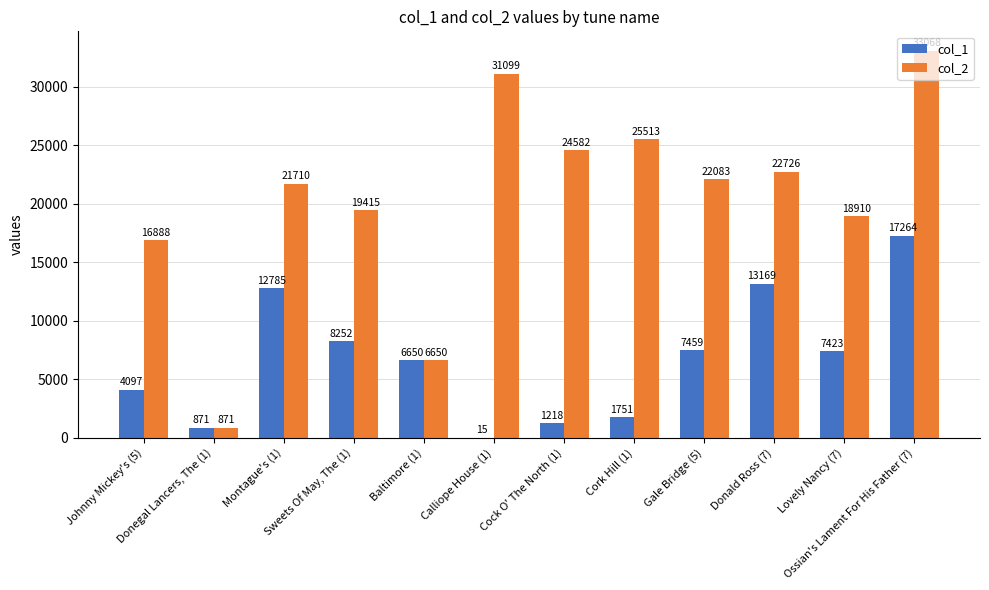

Is it true that col_2 equals 24582 at Cock O' The North (1)?

True